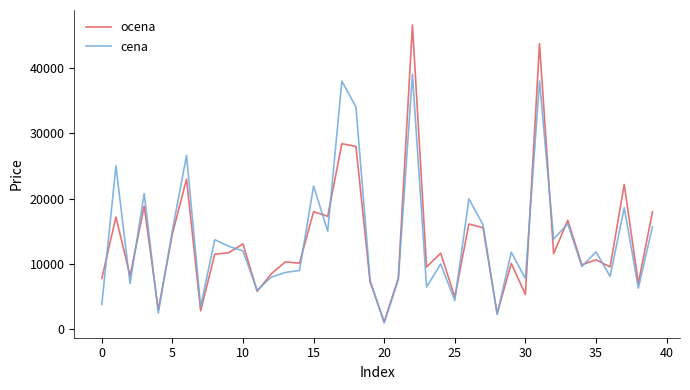

Which series has the largest range (max minus min)?

ocena